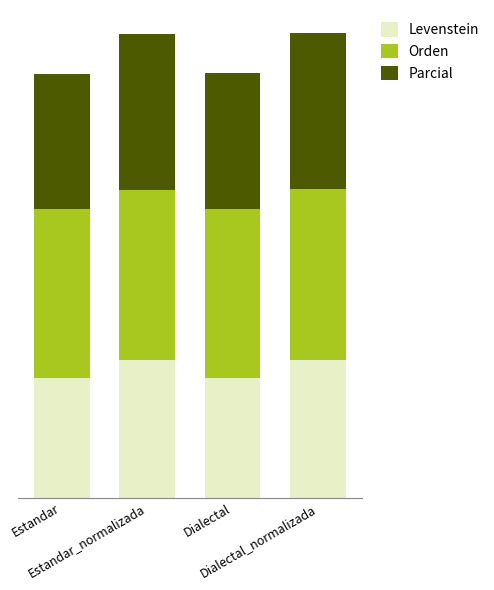

Does the chart contain stacked bars?

Yes